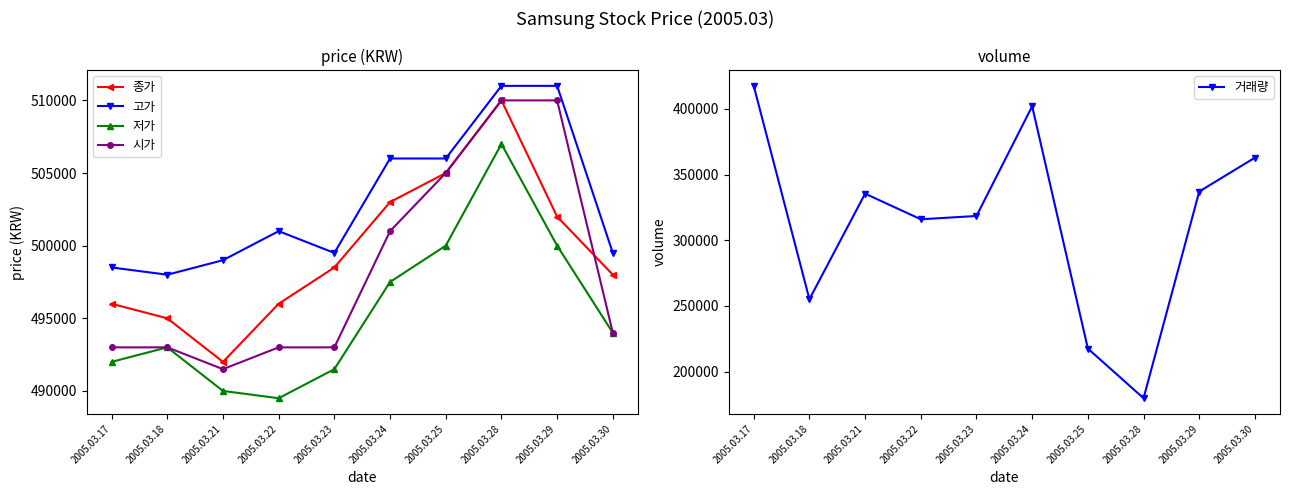

What value does the 거래량 series have at 2005.03.29, to the nearest 100?

337100